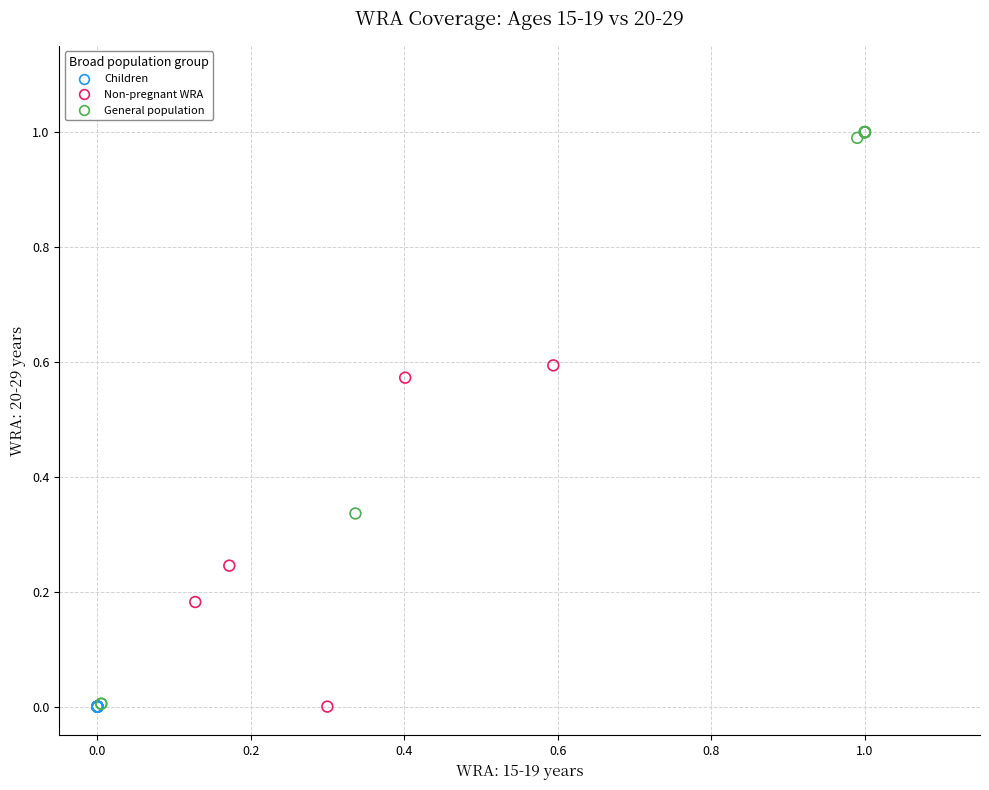

Which series reaches the maximum Y coordinate?

General population